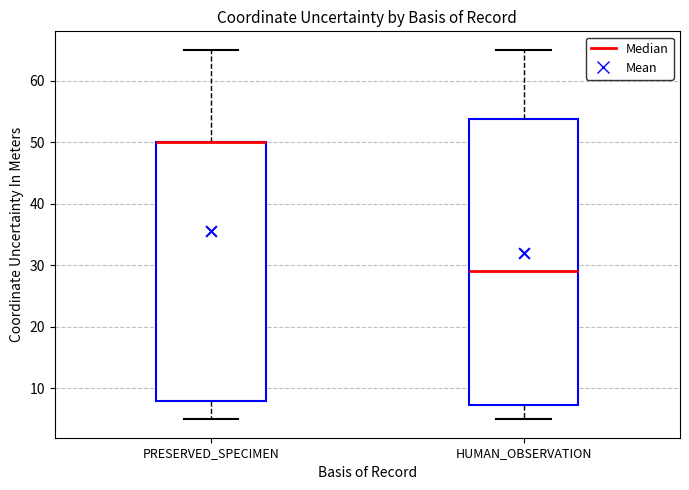

Comparing the boxes themselves (not the whiskers), which one is the tallest?

HUMAN_OBSERVATION